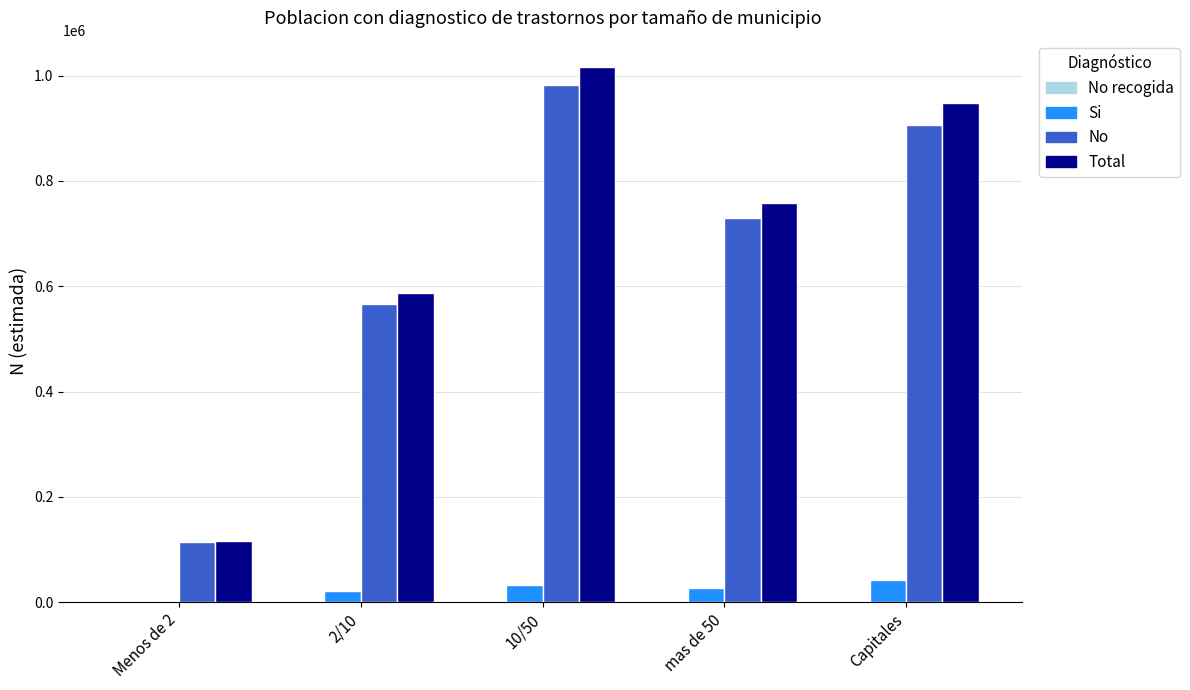

The value of Si at Capitales is 41825. True or false?

True